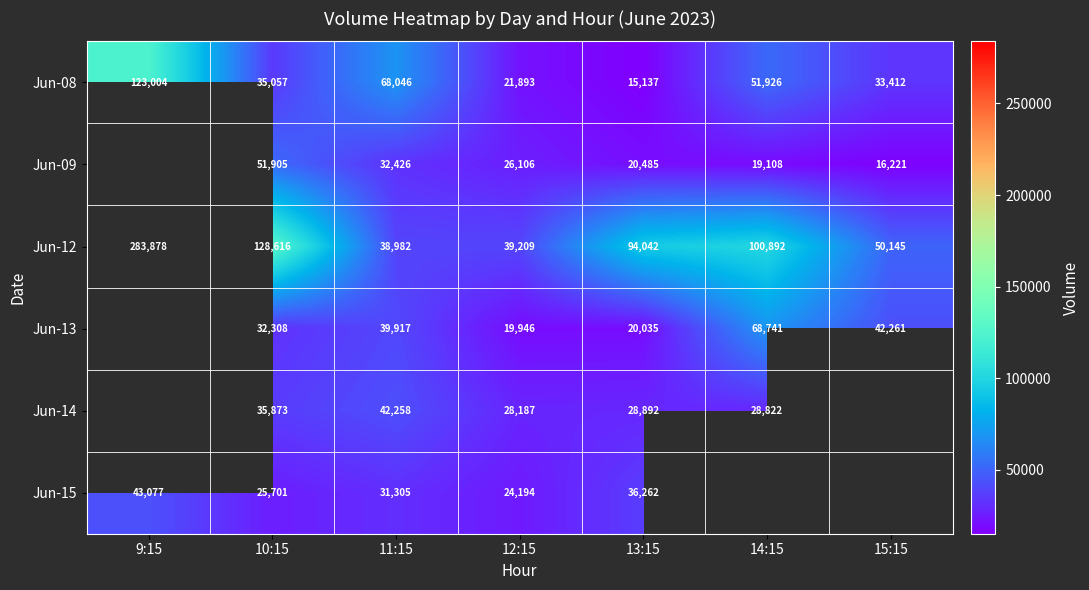

What is the total value across all series at 13:15?

214853